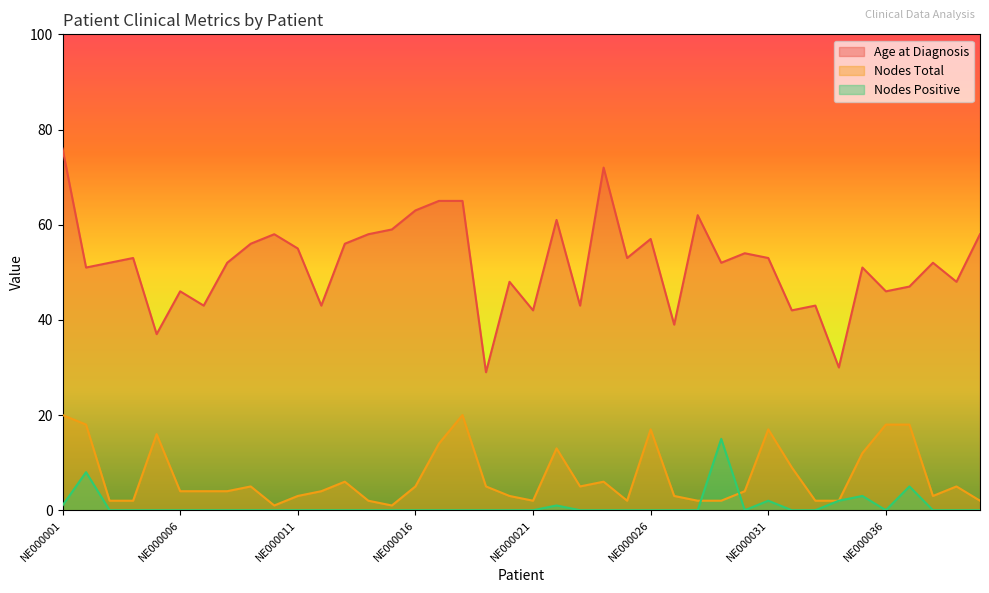

At which category does Nodes Total reach its first local peak?

NE000005